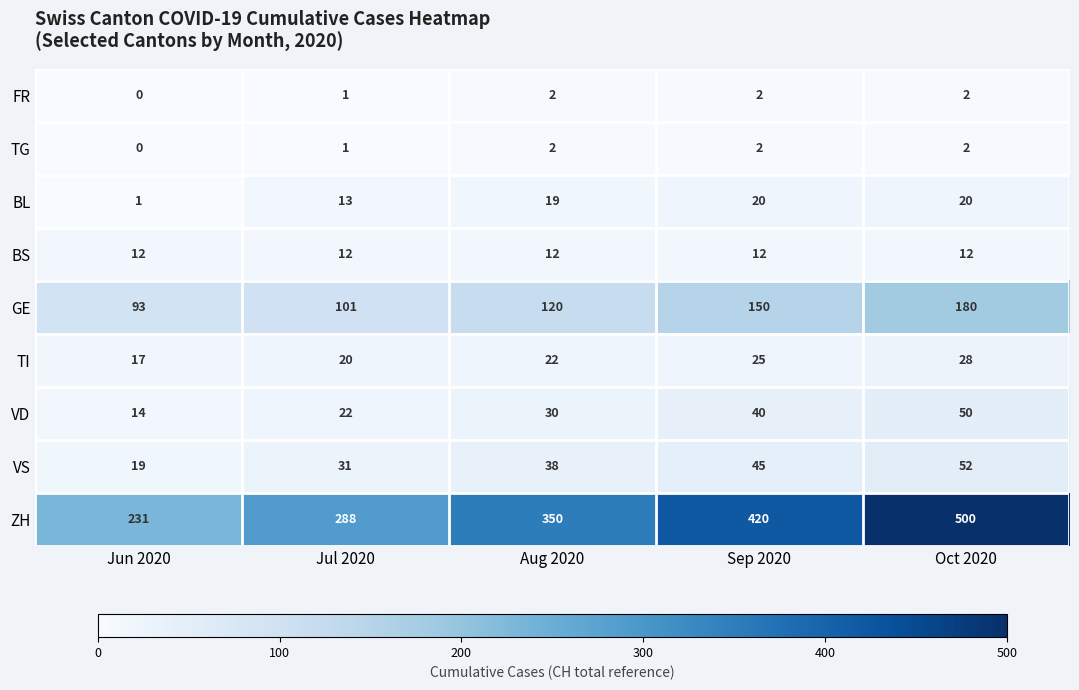

Rank the categories by GE value from lowest to highest.

Jun 2020, Jul 2020, Aug 2020, Sep 2020, Oct 2020